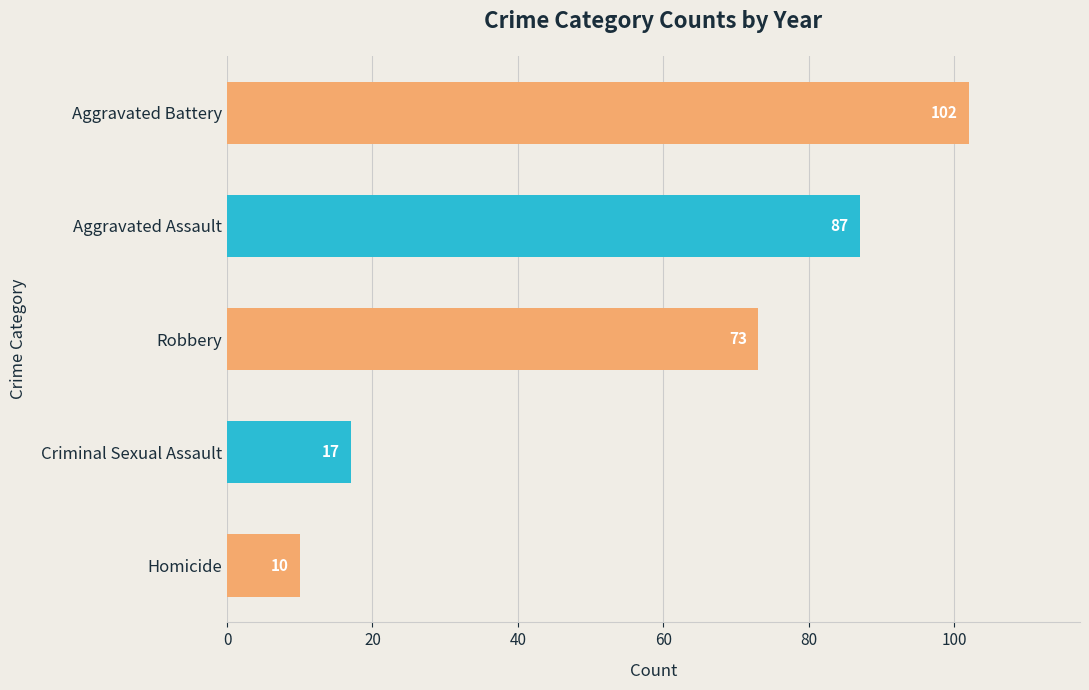

Read the value at Aggravated Battery, to the nearest 5.

100